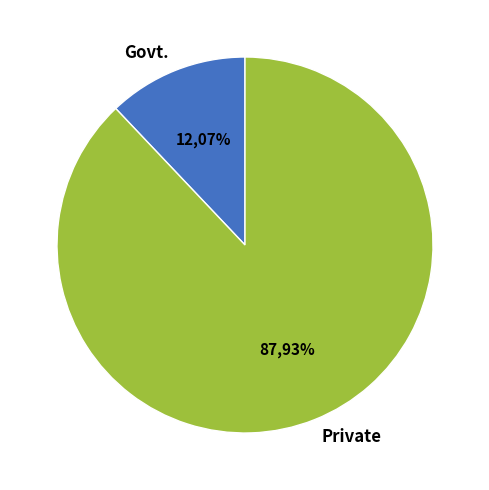

True or false: Private accounts for 88% of the total.

True